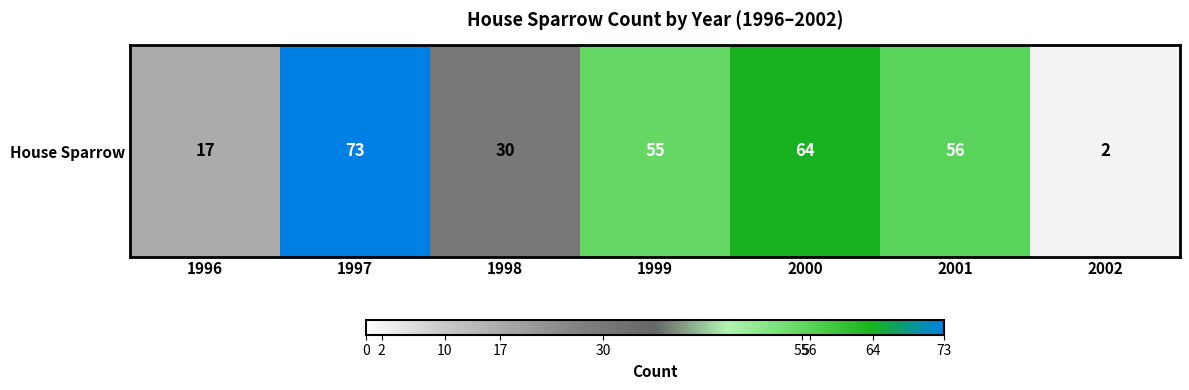

What is the ratio of the value at 1998 to the value at 1997?

0.4